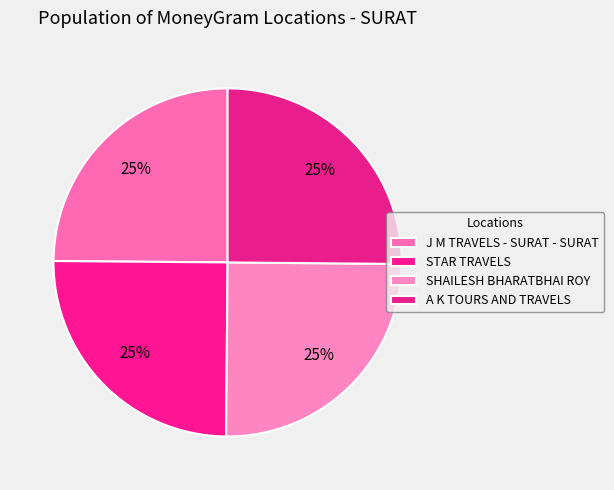

Is it true that J M TRAVELS - SURAT - SURAT is 14% of the pie?

False